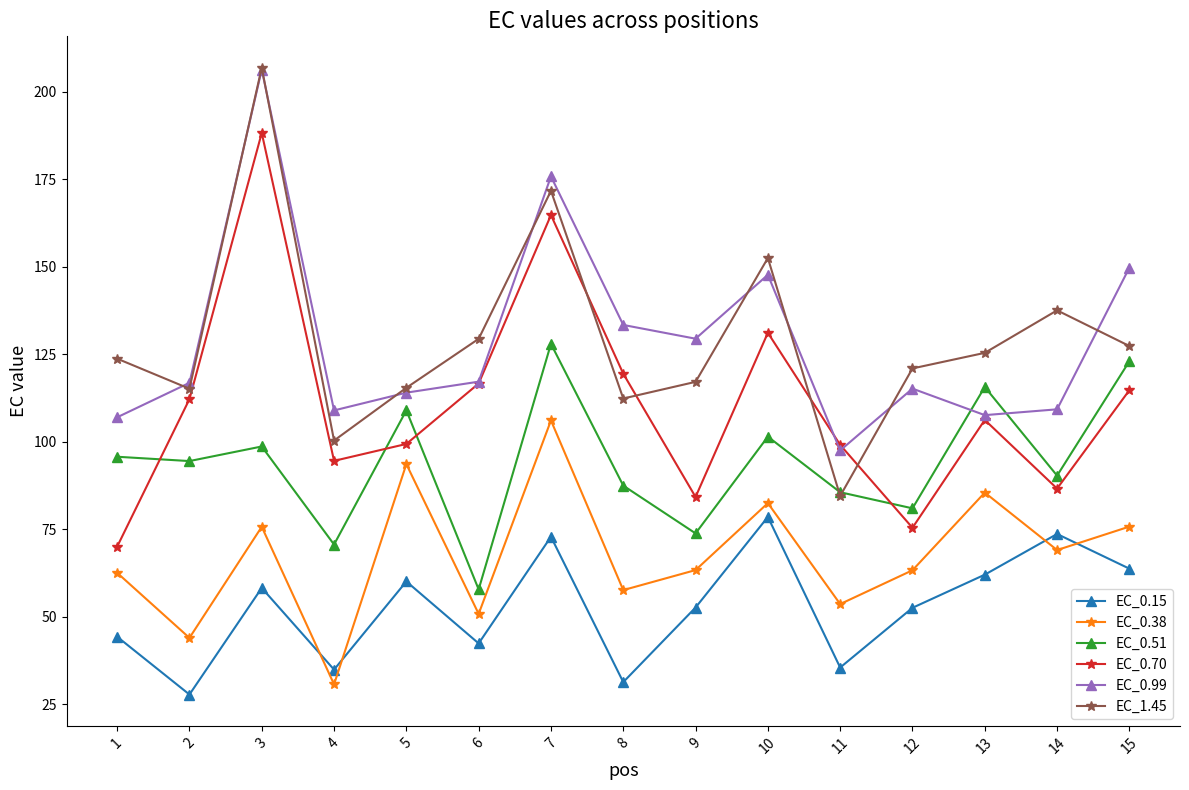

Between 6 and 13, which series saw the biggest shift?

EC_0.51